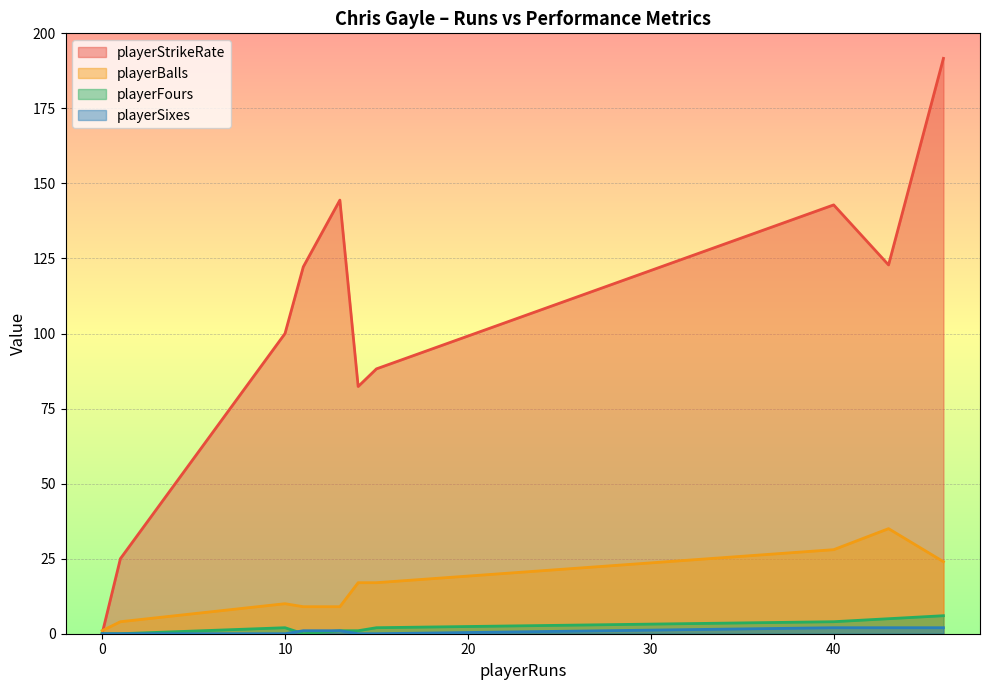

What is the sum of all playerSixes values?

8.0